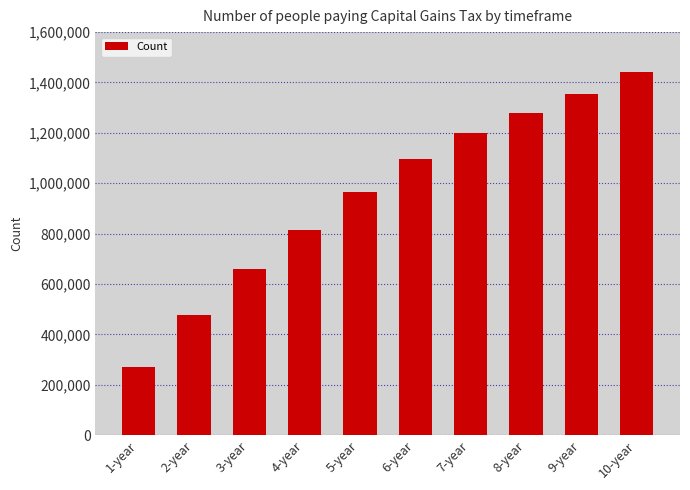

The chart shows a value of 1440564 at 10-year. True or false?

True